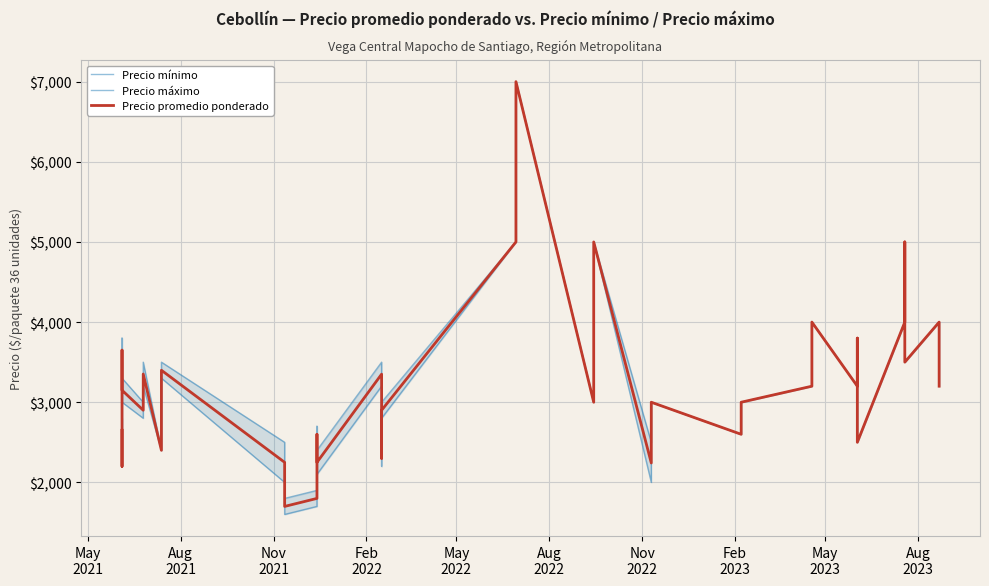

Reading left to right, what are all the values shown in this chart?

Precio mínimo: 2500	2200	3500	3000	2800	3200	2400	2600	3000	3300	2000	1600	1700	2500	2100	3200	2200	2800	5000	6000	7000	3000	4000	5000	2000	3000	2600	3000	3200	4000	3200	3800	2500	4000	4500	5000	5000	3500	4000	3200
Precio máximo: 2800	2200	3800	3300	3000	3500	2400	2800	3200	3500	2500	1800	1900	2700	2400	3500	2400	3000	5000	6000	7000	3000	4000	5000	2500	3000	2600	3000	3200	4000	3200	3800	2500	4000	4500	5000	5000	3500	4000	3200
Precio promedio ponderado: 2650	2200	3650	3150	2900	3352	2400	2700	3100	3399	2250	1700	1800	2600	2250	3350	2300	2900	5000	6000	7000	3000	4000	5000	2242	3000	2600	3000	3200	4000	3200	3800	2500	4000	4500	5000	5000	3500	4000	3200